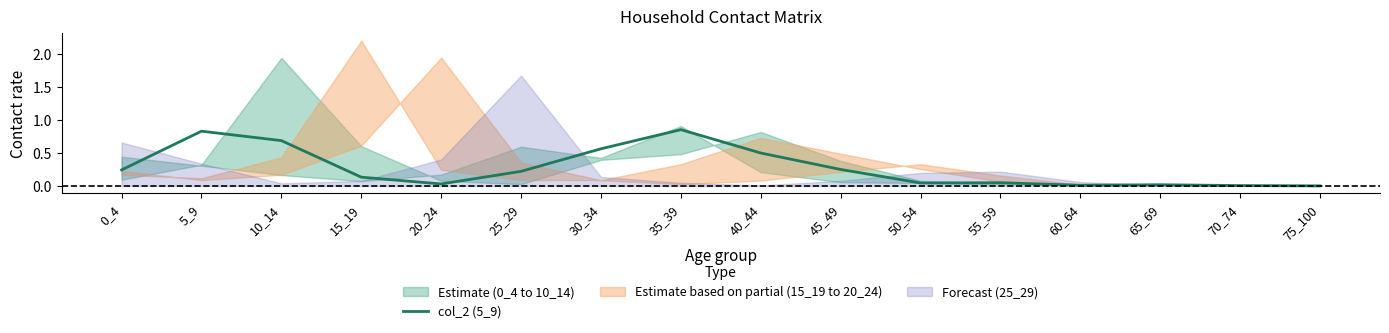

List the labels in order of value, smallest first.

75_100, 70_74, 60_64, 65_69, 20_24, 50_54, 55_59, 15_19, 25_29, 0_4, 45_49, 40_44, 30_34, 10_14, 5_9, 35_39